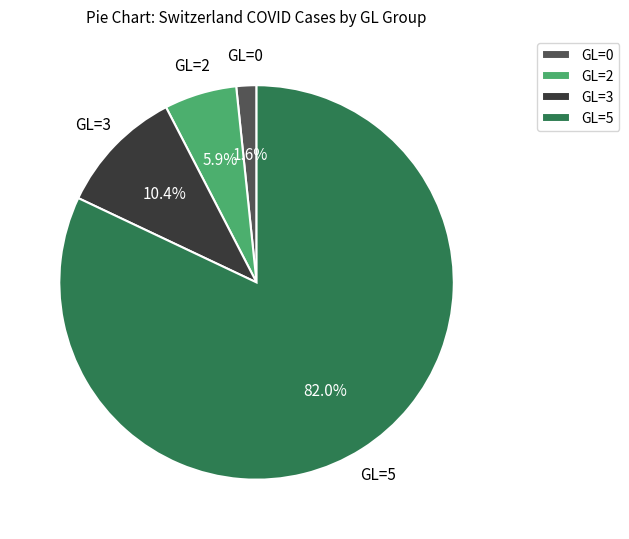

What percentage is NOT represented by GL=2?

94.1%